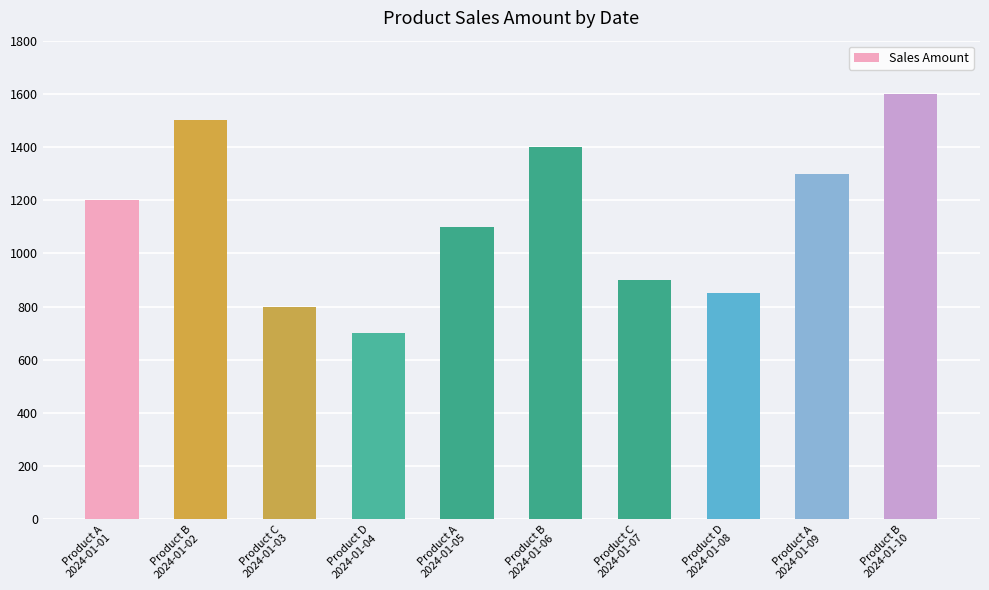

How many data points does each series have?

10